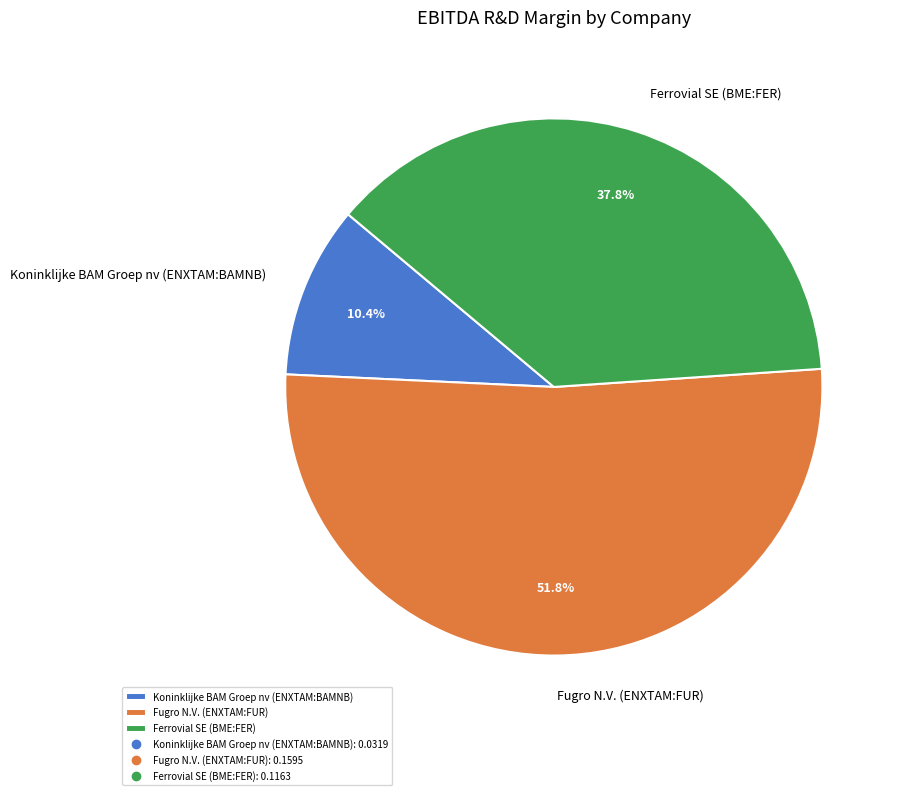

Is it true that Koninklijke BAM Groep nv (ENXTAM:BAMNB) is 10% of the pie?

True